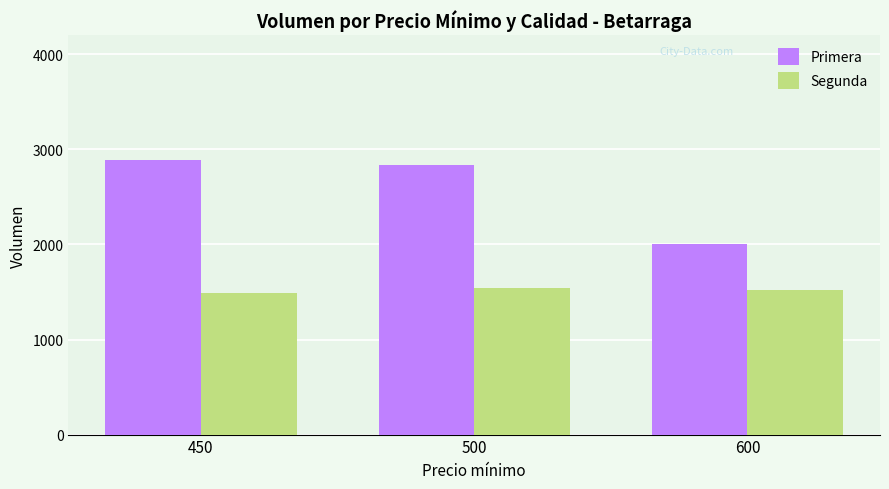

What is the difference between the highest and lowest values at 450?

1396